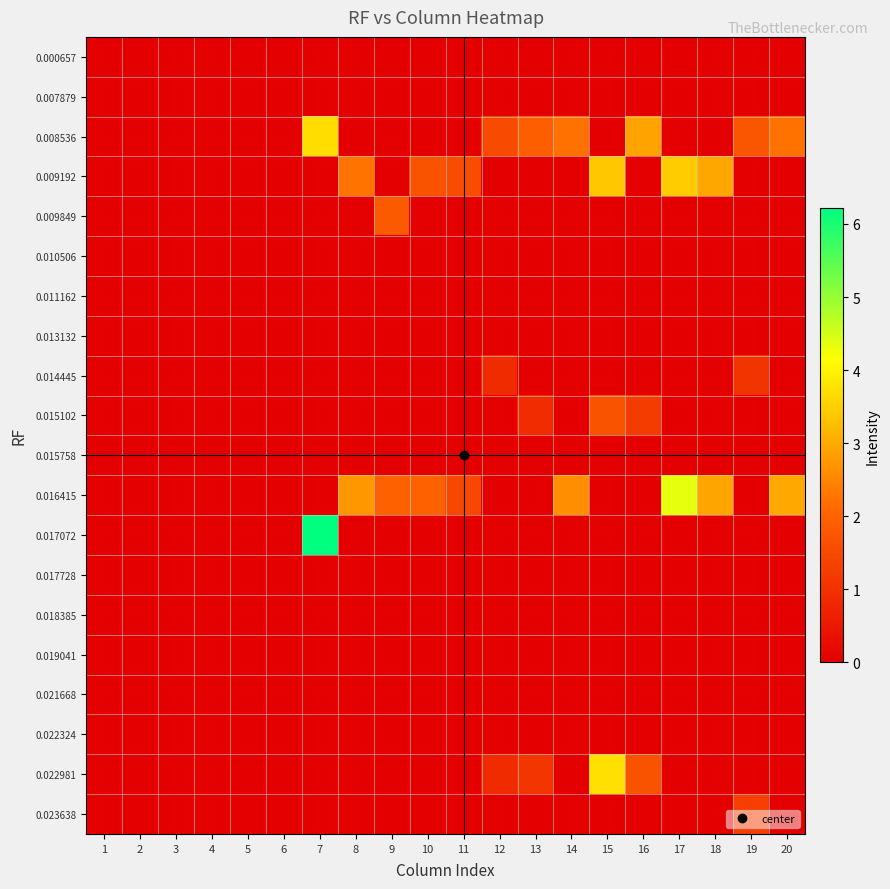

Which series has the largest total across all categories?

0.016415